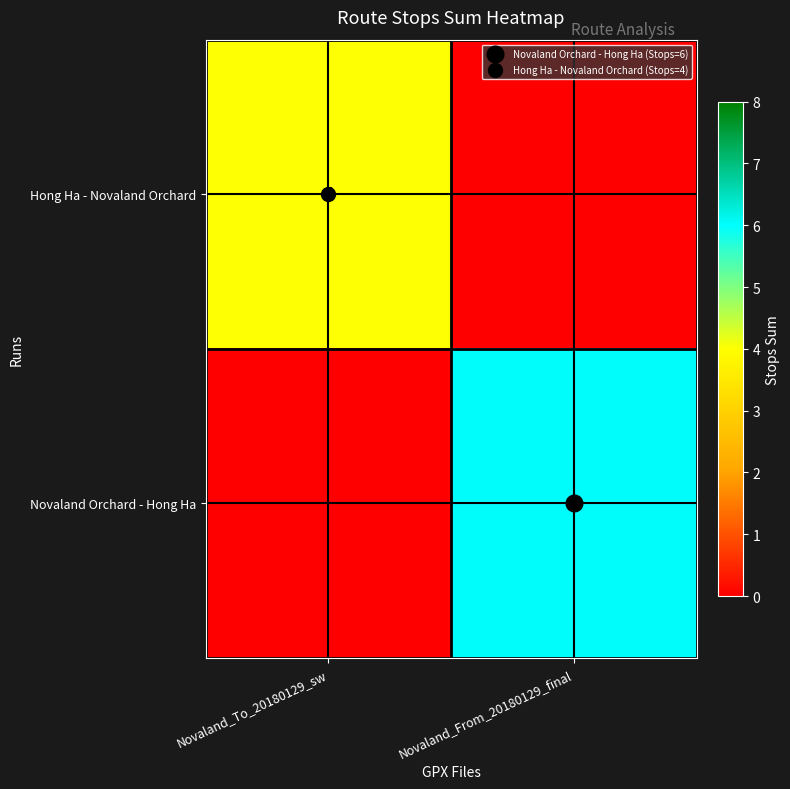

Rank the series by their maximum value, from highest to lowest.

Novaland Orchard - Hong Ha, Hong Ha - Novaland Orchard